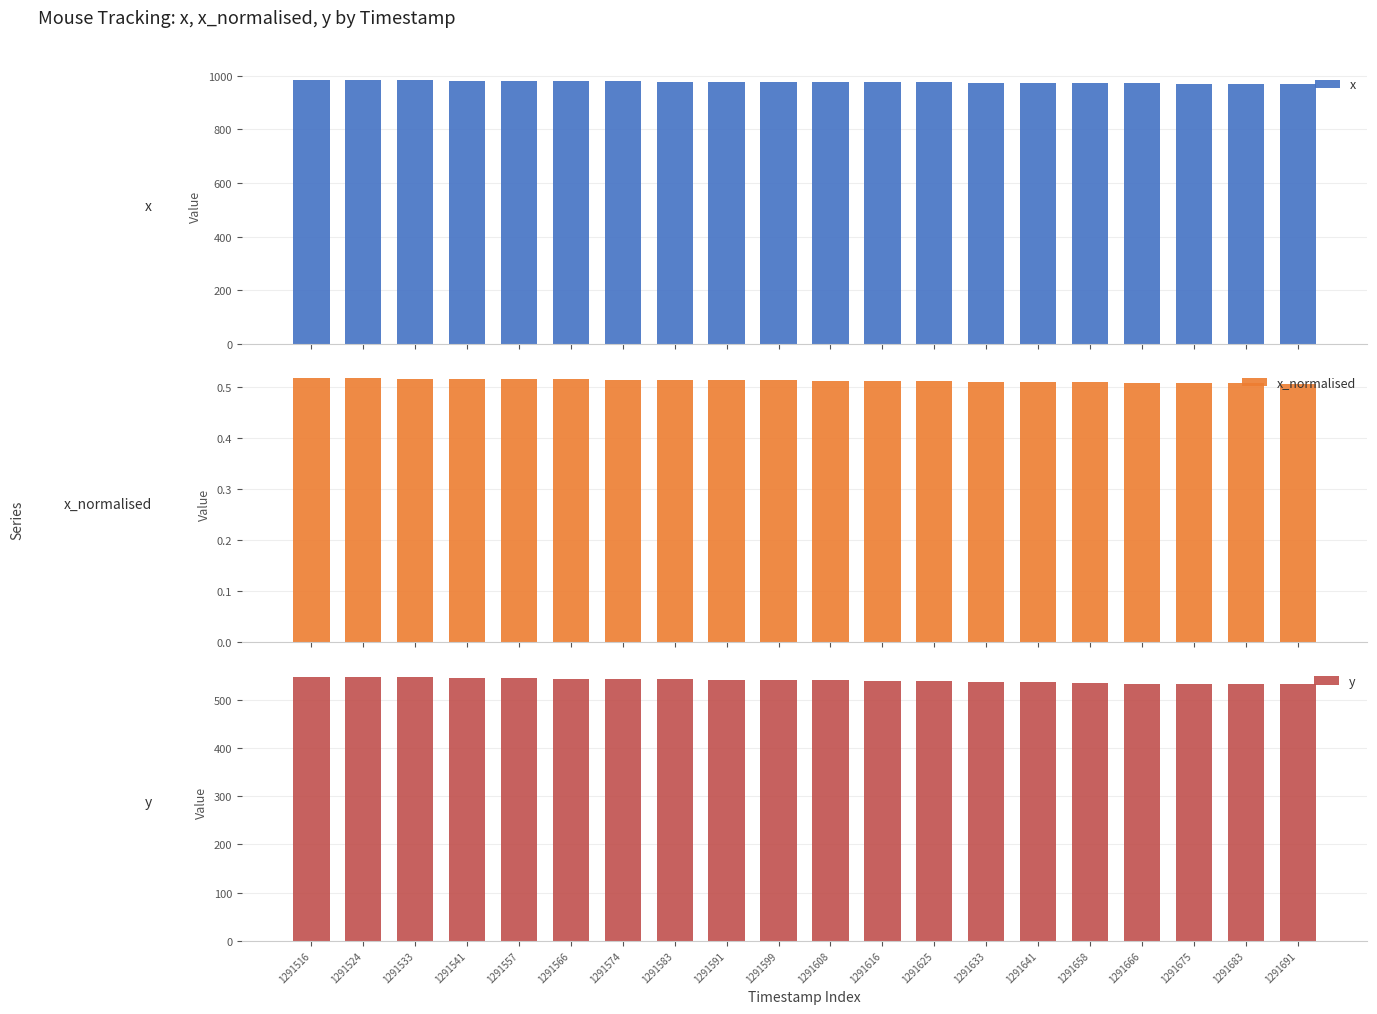

Are the bars horizontal?

No